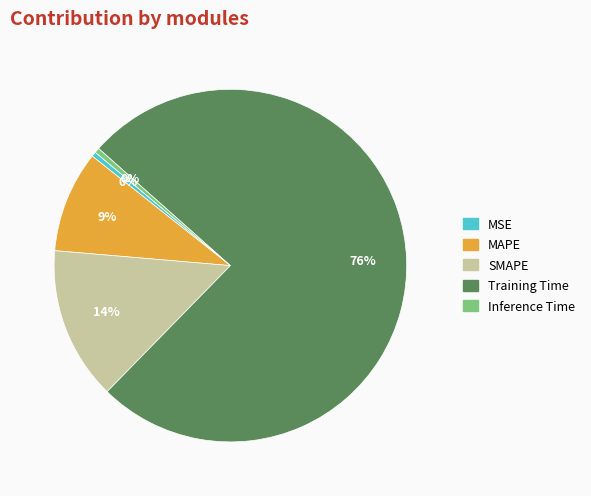

Is the sum of MAPE and SMAPE greater than half?

No